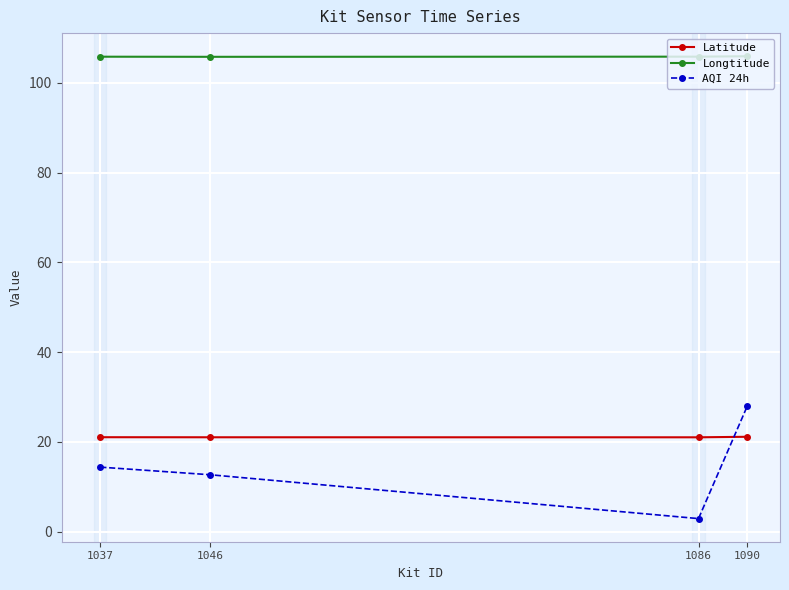

At 1046, list the series in order from largest to smallest.

Longtitude, Latitude, AQI 24h